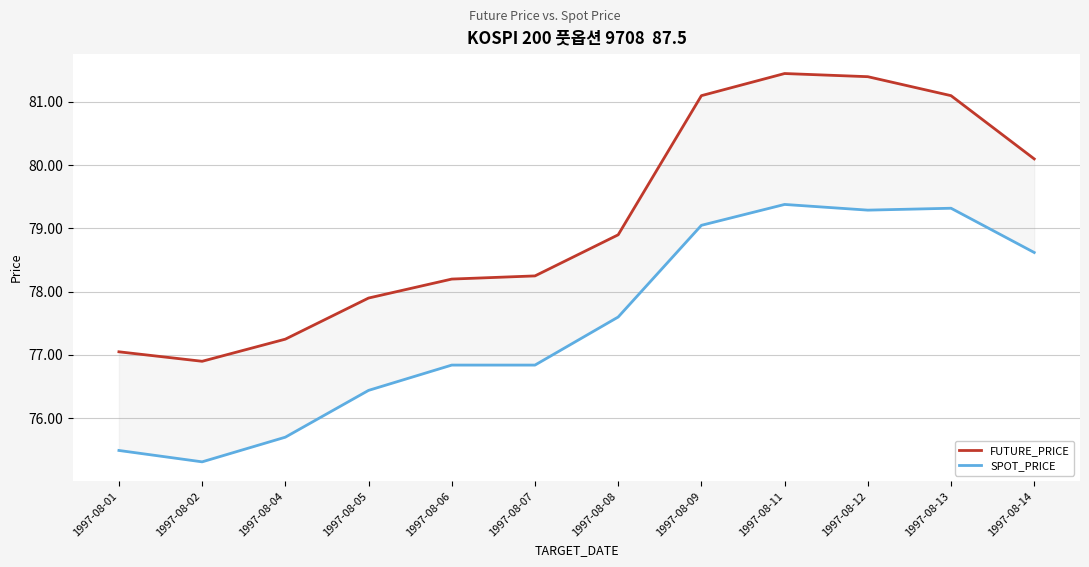

Reading left to right, transcribe all the data shown in this chart.

FUTURE_PRICE: 1997-08-01=77.0	1997-08-02=76.9	1997-08-04=77.2	1997-08-05=77.9	1997-08-06=78.2	1997-08-07=78.2	1997-08-08=78.9	1997-08-09=81.1	1997-08-11=81.5	1997-08-12=81.4	1997-08-13=81.1	1997-08-14=80.1
SPOT_PRICE: 1997-08-01=75.5	1997-08-02=75.3	1997-08-04=75.7	1997-08-05=76.4	1997-08-06=76.8	1997-08-07=76.8	1997-08-08=77.6	1997-08-09=79.0	1997-08-11=79.4	1997-08-12=79.3	1997-08-13=79.3	1997-08-14=78.6